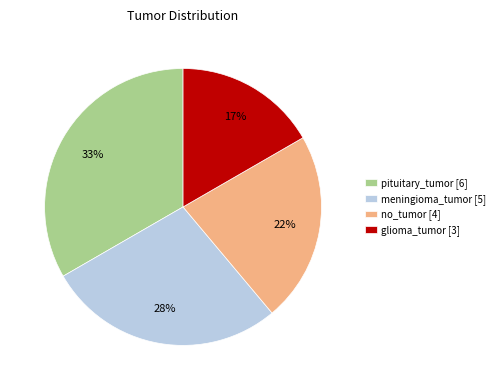

To the nearest percent, what is the difference between the pituitary_tumor [6] and no_tumor [4] slice percentages?

11%